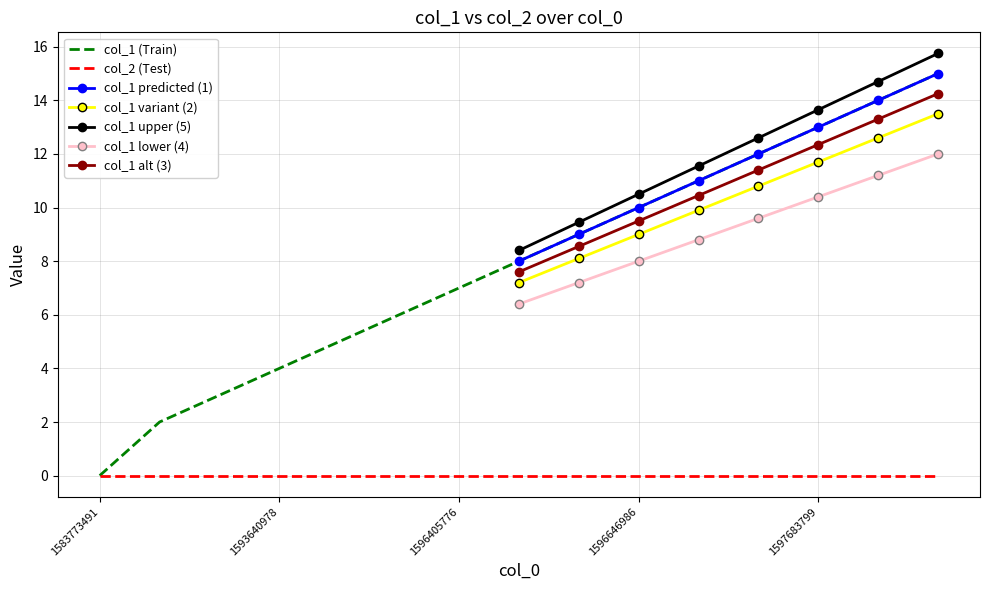

Where does the data first go above 8?

1596556982